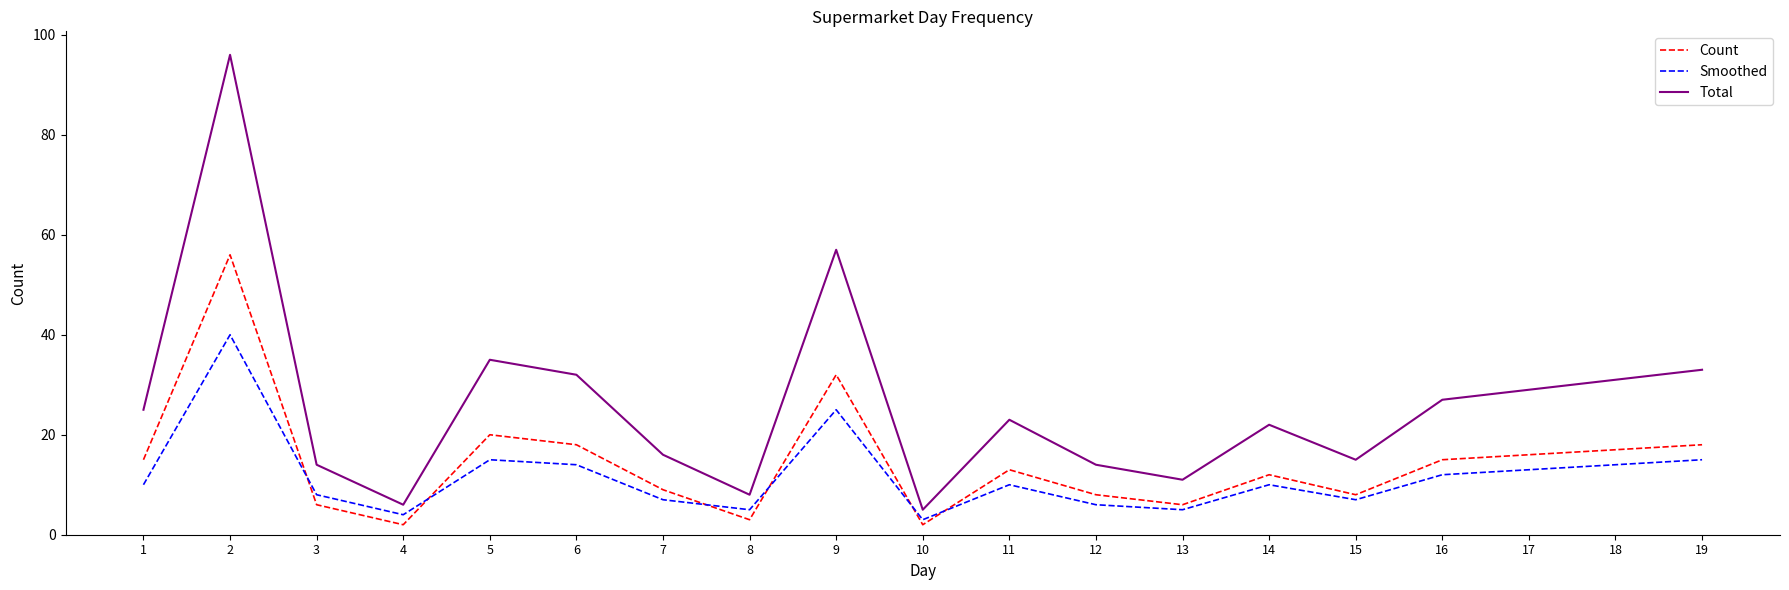

What is the maximum value shown in the chart?

96